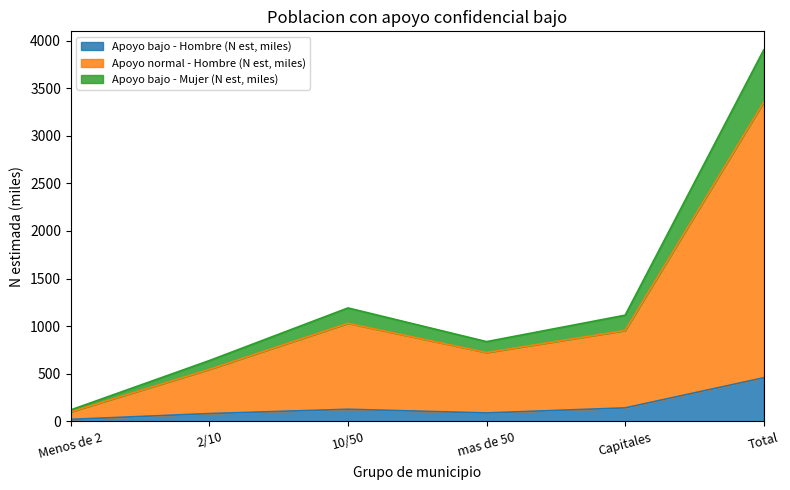

What is the total value across all series at 10/50?

1191.0